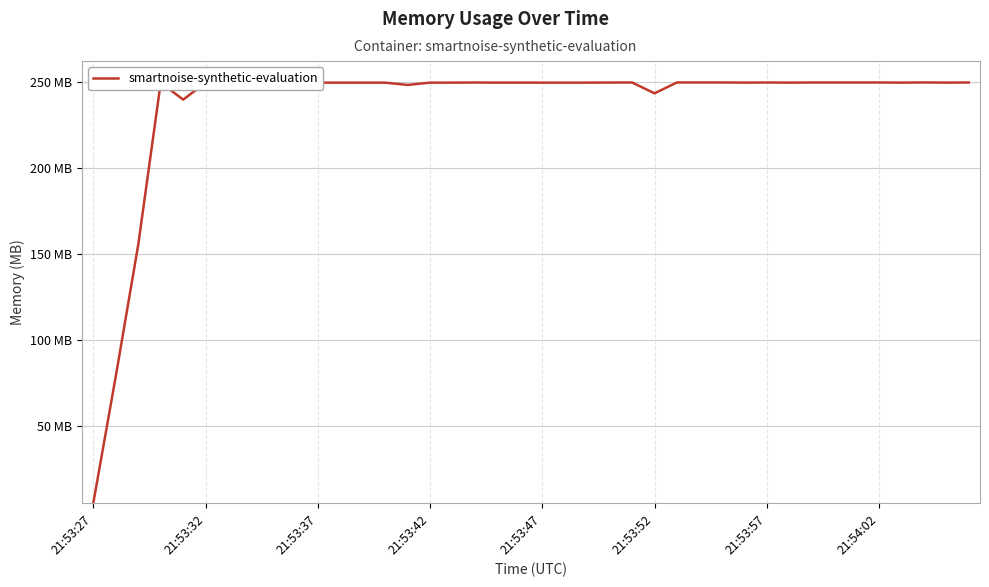

Which label corresponds to the largest value in the chart?

37